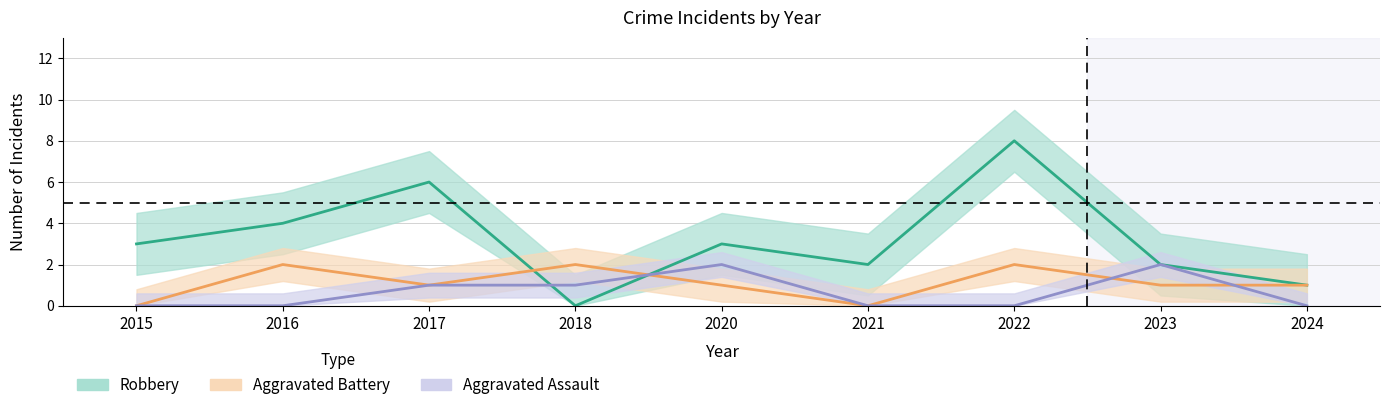

List the labels in order of Aggravated Assault (mid) value, smallest first.

2015, 2016, 2021, 2022, 2024, 2017, 2018, 2020, 2023